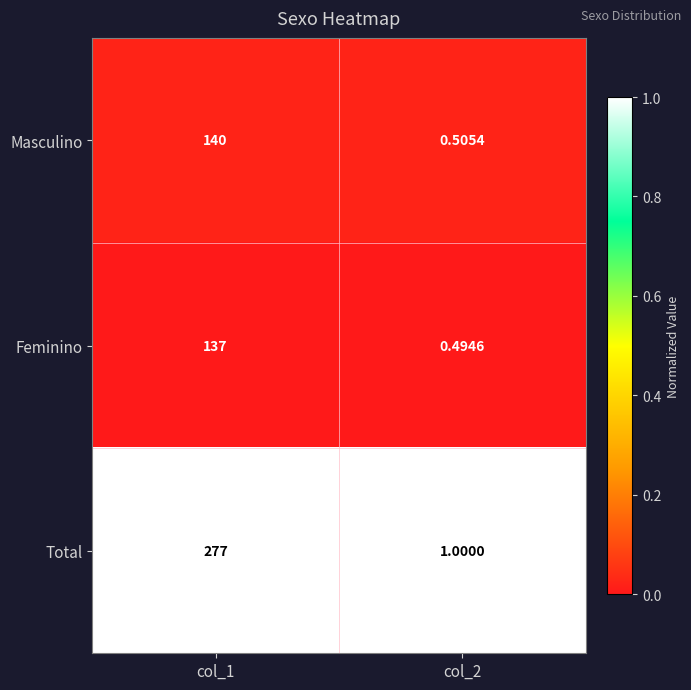

Rank the series at col_1 from lowest to highest value.

Feminino, Masculino, Total